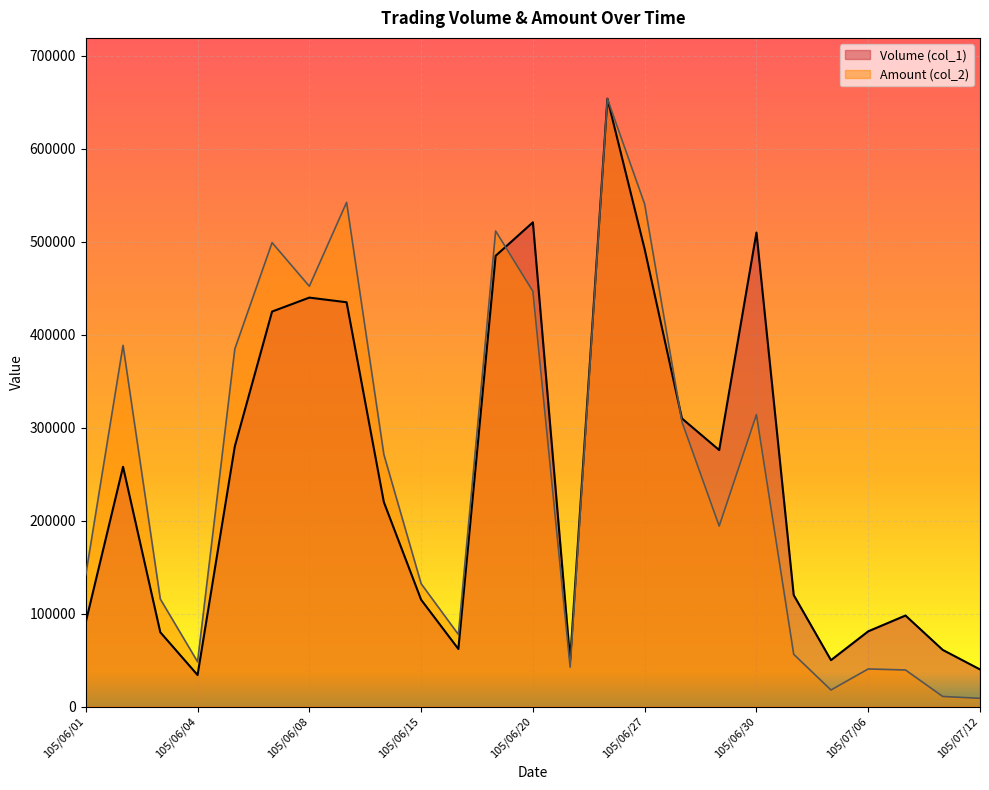

Which category has the lowest value in the Volume (col_1) series?

105/06/04